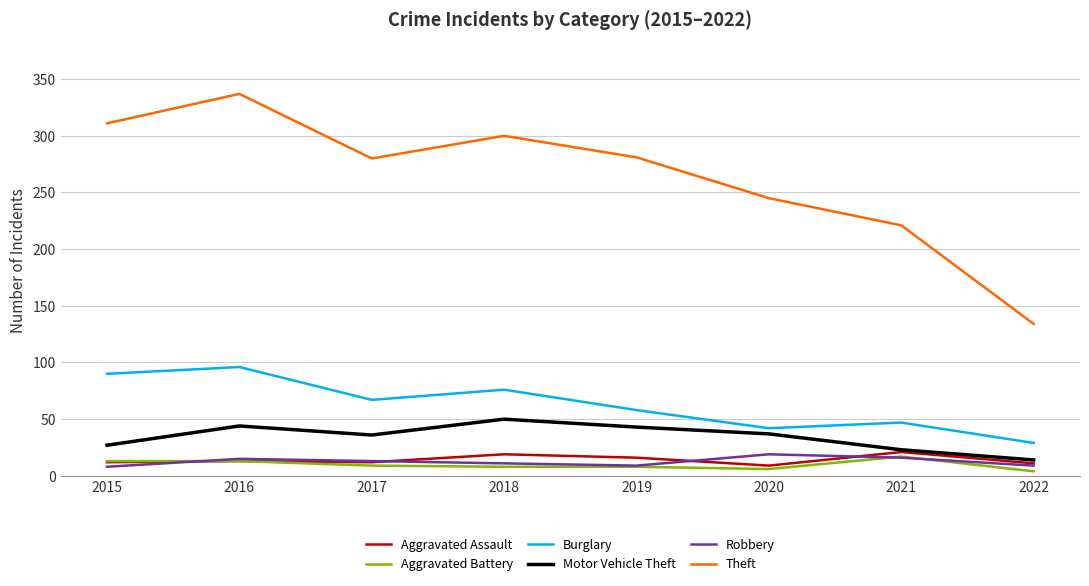

Where does the Burglary series first go above 67?

2015